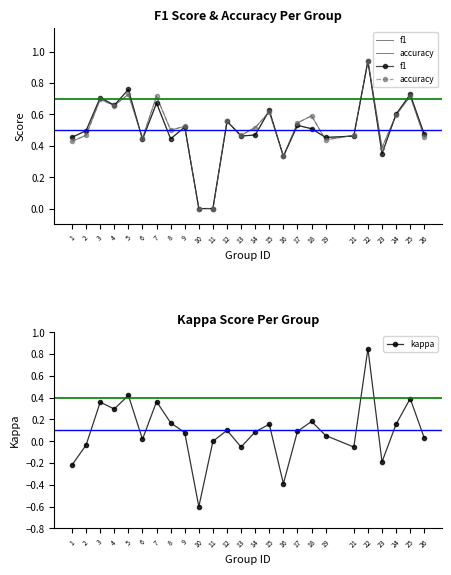

Reading right to left, transcribe all the data shown in this chart.

f1: 26=0.5	25=0.7	24=0.6	23=0.3	22=0.9	21=0.5	19=0.5	18=0.5	17=0.5	16=0.3	15=0.6	14=0.5	13=0.5	12=0.6	11=0.0	10=0.0	9=0.5	8=0.4	7=0.7	6=0.4	5=0.8	4=0.7	3=0.7	2=0.5	1=0.5
accuracy: 26=0.5	25=0.7	24=0.6	23=0.4	22=0.9	21=0.5	19=0.4	18=0.6	17=0.5	16=0.3	15=0.6	14=0.5	13=0.5	12=0.6	11=0.0	10=0.0	9=0.5	8=0.5	7=0.7	6=0.5	5=0.7	4=0.7	3=0.7	2=0.5	1=0.4
kappa: 26=0.0	25=0.4	24=0.2	23=-0.2	22=0.8	21=-0.1	19=0.1	18=0.2	17=0.1	16=-0.4	15=0.2	14=0.1	13=-0.1	12=0.1	11=0.0	10=-0.6	9=0.1	8=0.2	7=0.4	6=0.0	5=0.4	4=0.3	3=0.4	2=-0.0	1=-0.2